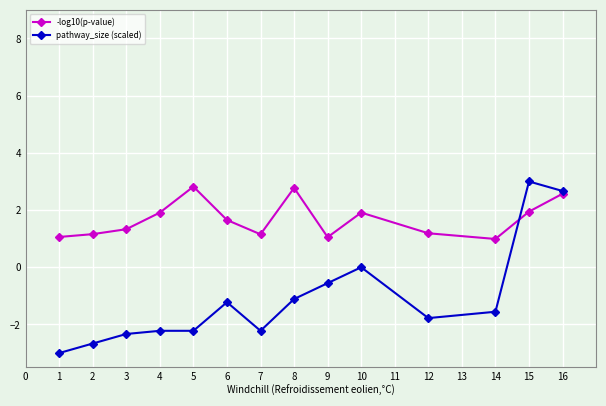

At which category is the sum across all series the highest?

16